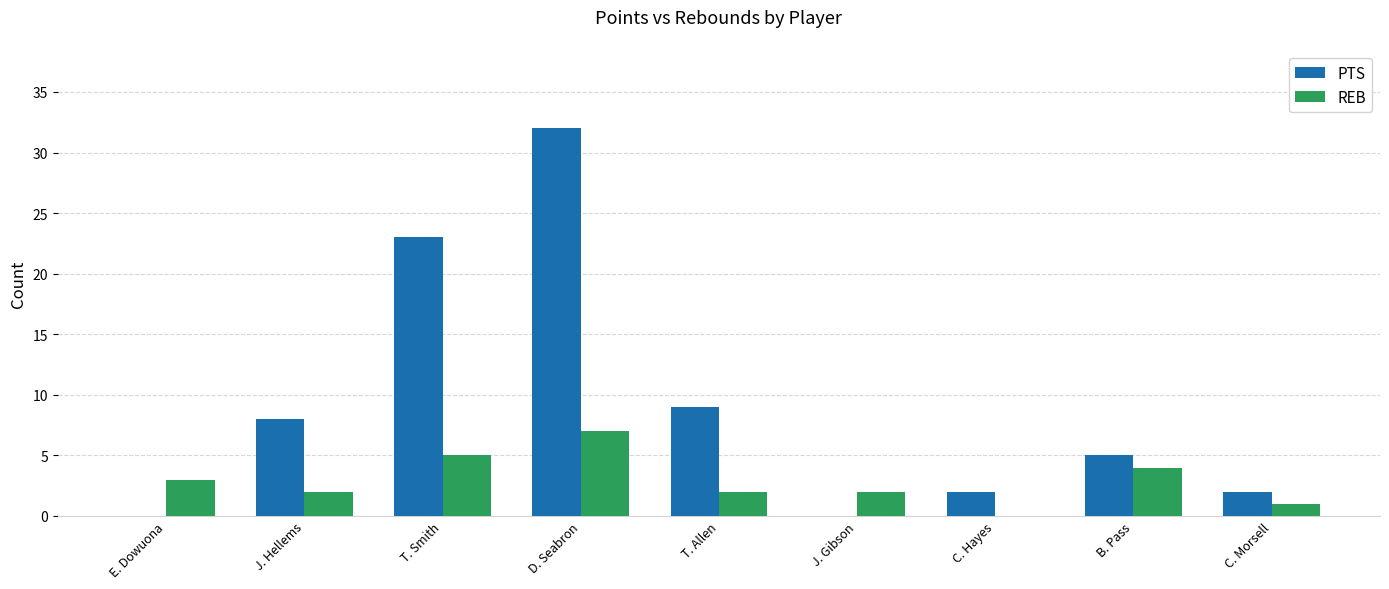

Is it true that PTS equals 50 at D. Seabron?

False